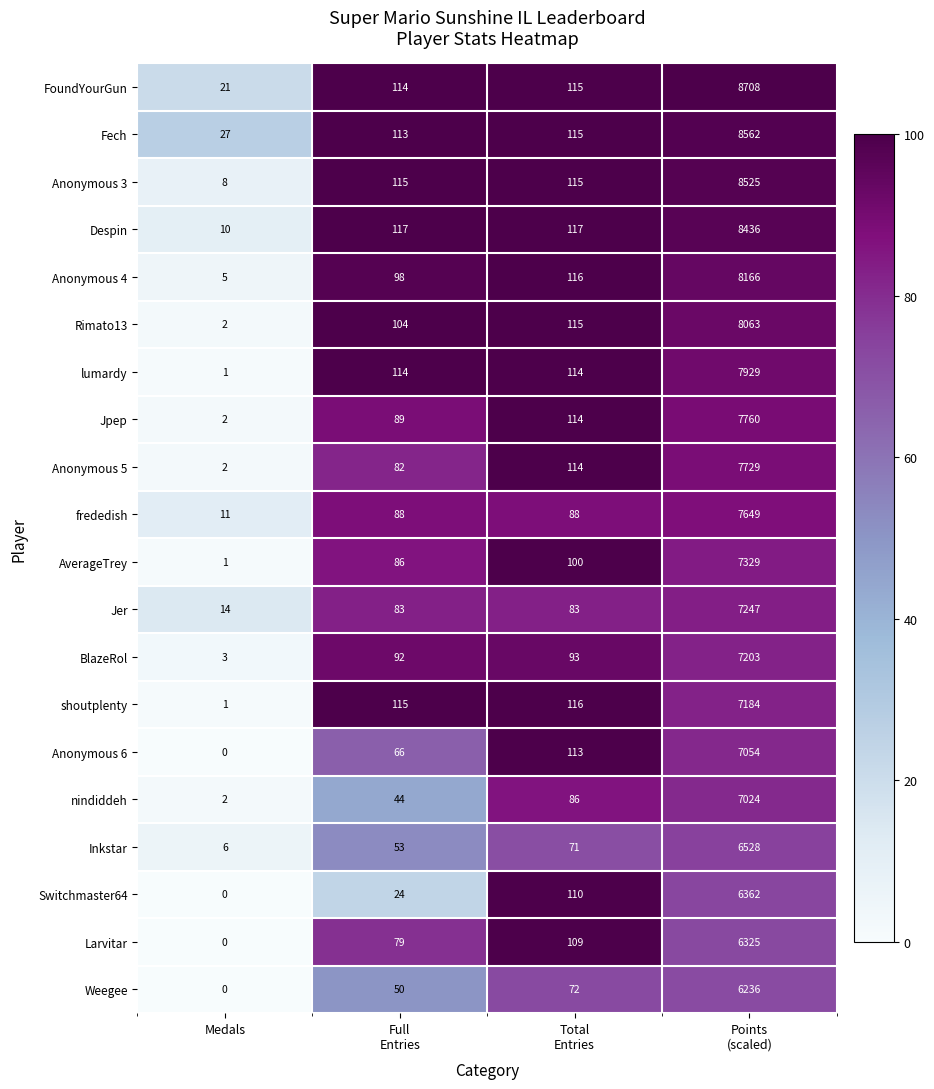

Which label corresponds to the smallest value in the chart?

Medals